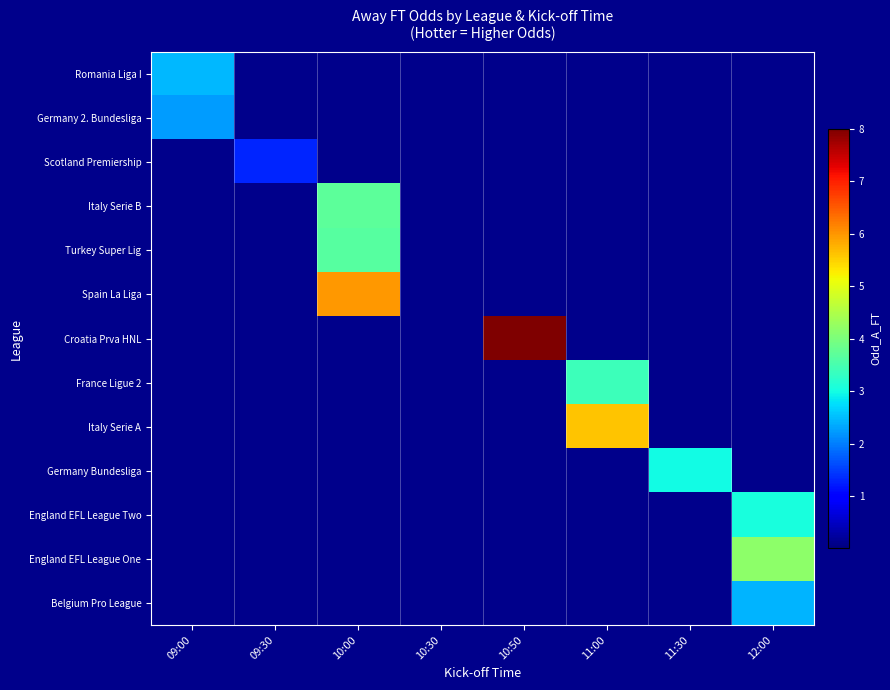

Which series has the largest total across all categories?

Croatia Prva HNL